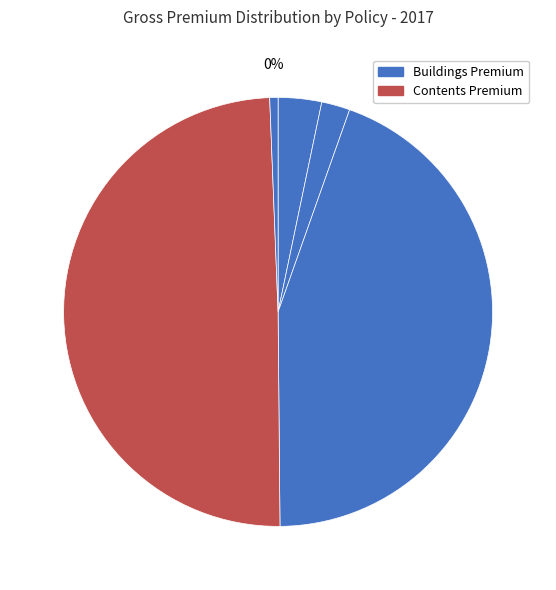

To the nearest percent, what portion does Policy 17 represent?

2%